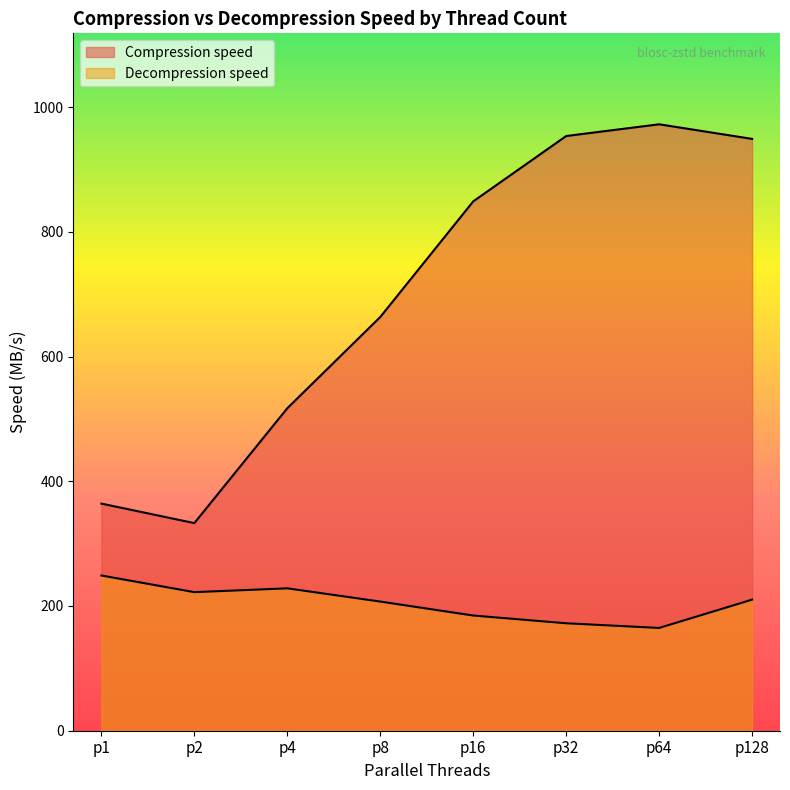

True or false: Compression speed has more than 0 interior local peaks.

True